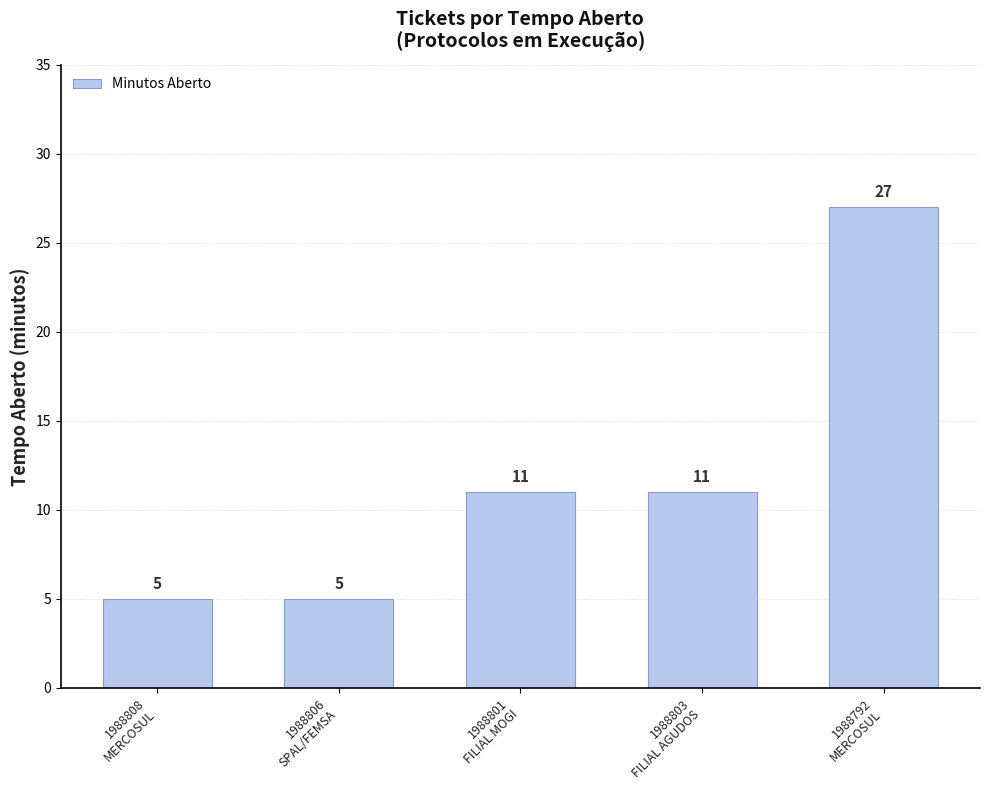

What is the label of the 2nd bar from the right?

1988803
FILIAL AGUDOS